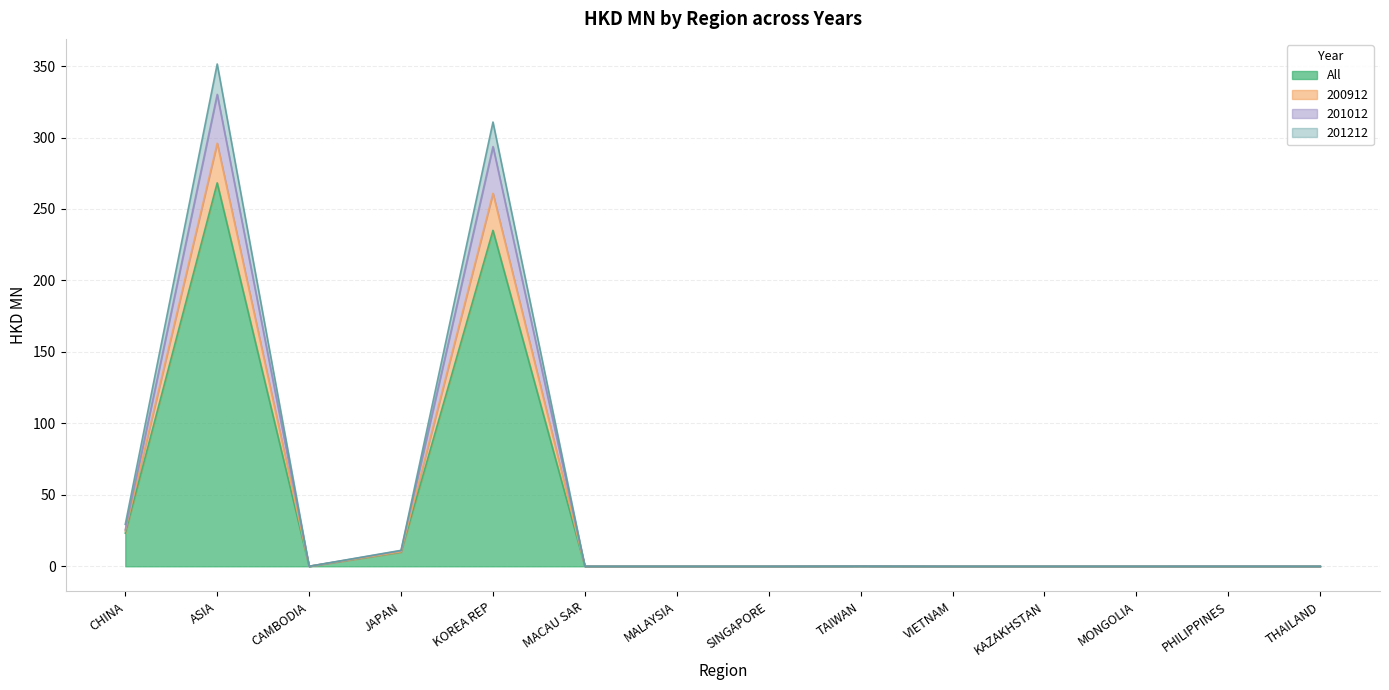

What is the sum of all All values?

536.5